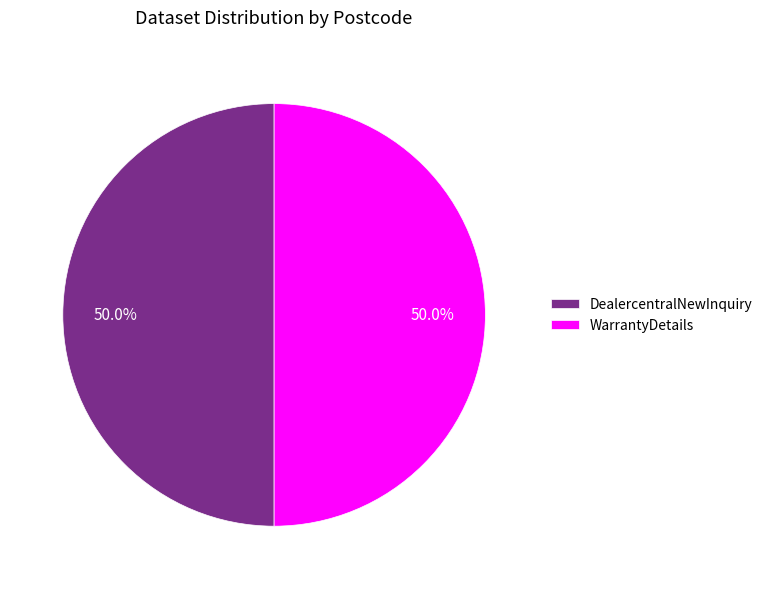

Count the number of slices in the pie.

2